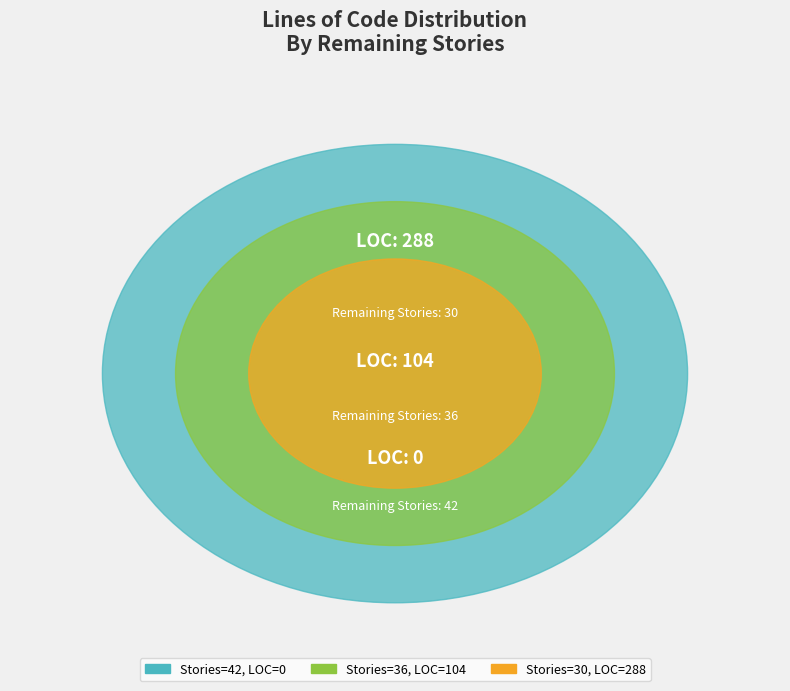

To the nearest percent, what percentage of the pie is 30?

73%